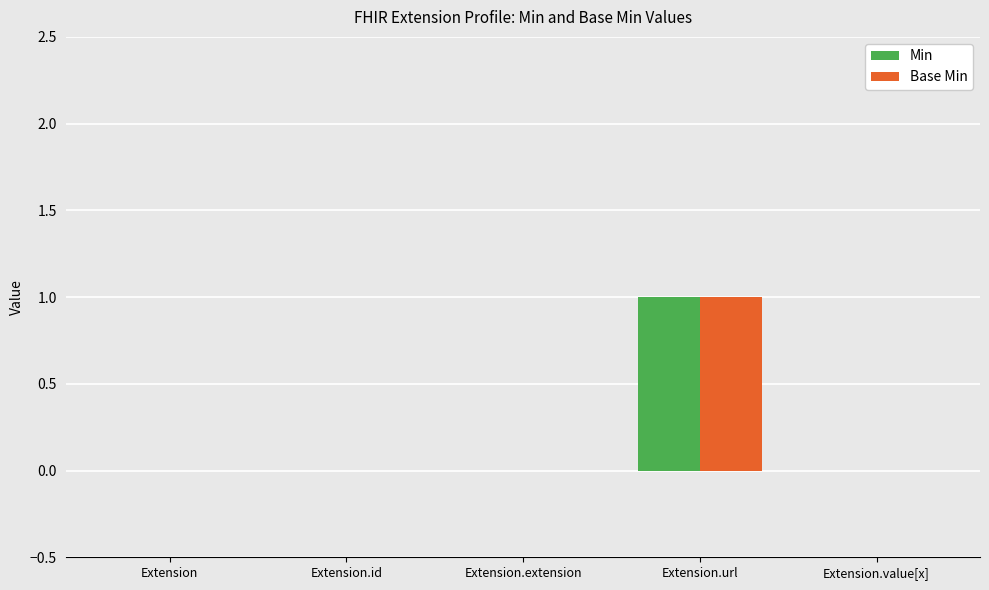

Is it true that Min equals 0 at Extension.value[x]?

True